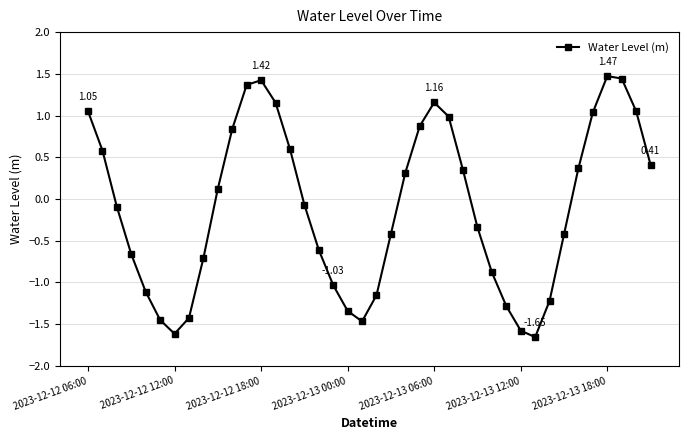

What is the sum of all values?

-3.9